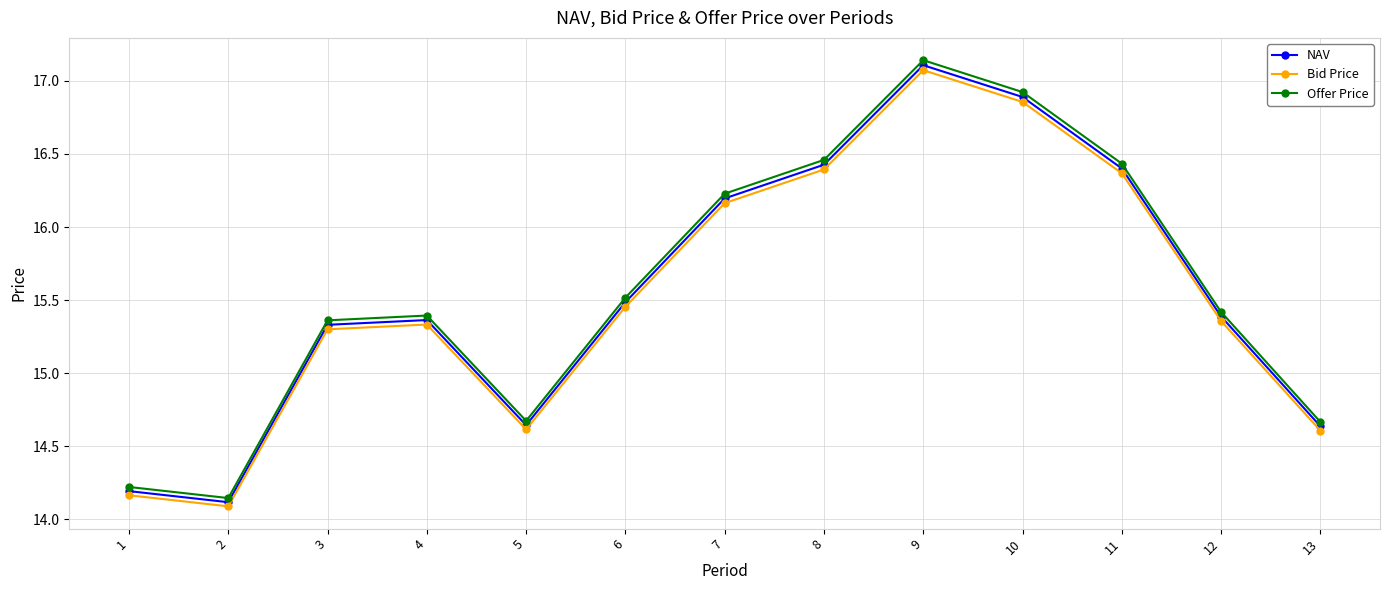

Where is the first local maximum for Offer Price?

4